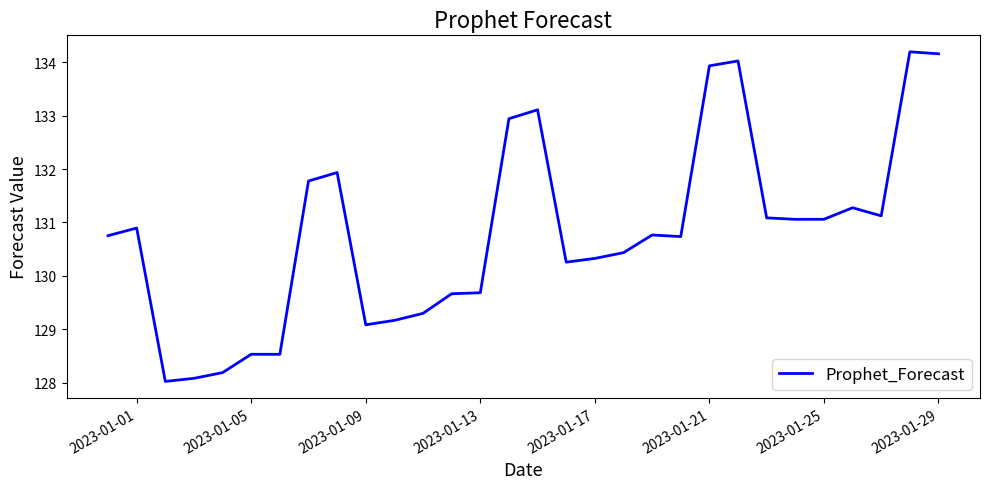

Does the chart have visible grid lines?

No